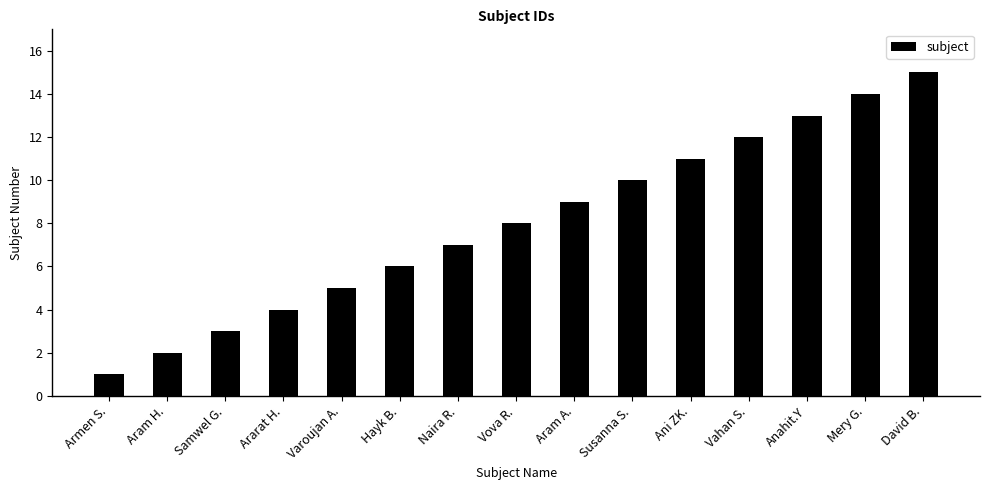

Rank the categories by value from highest to lowest.

David B., Mery G., Anahit.Y, Vahan S., Ani ZK., Susanna S., Aram A., Vova R., Naira R., Hayk B., Varoujan A., Ararat H., Samwel G., Aram H., Armen S.